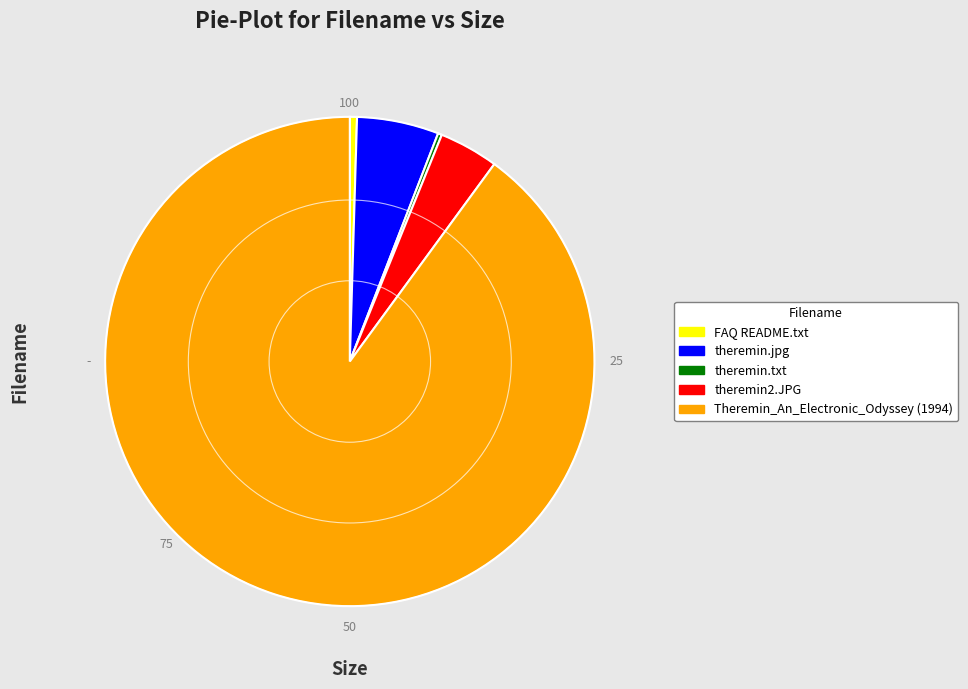

Which slice represents more than half of the pie?

Theremin_An_Electronic_Odyssey (1994)